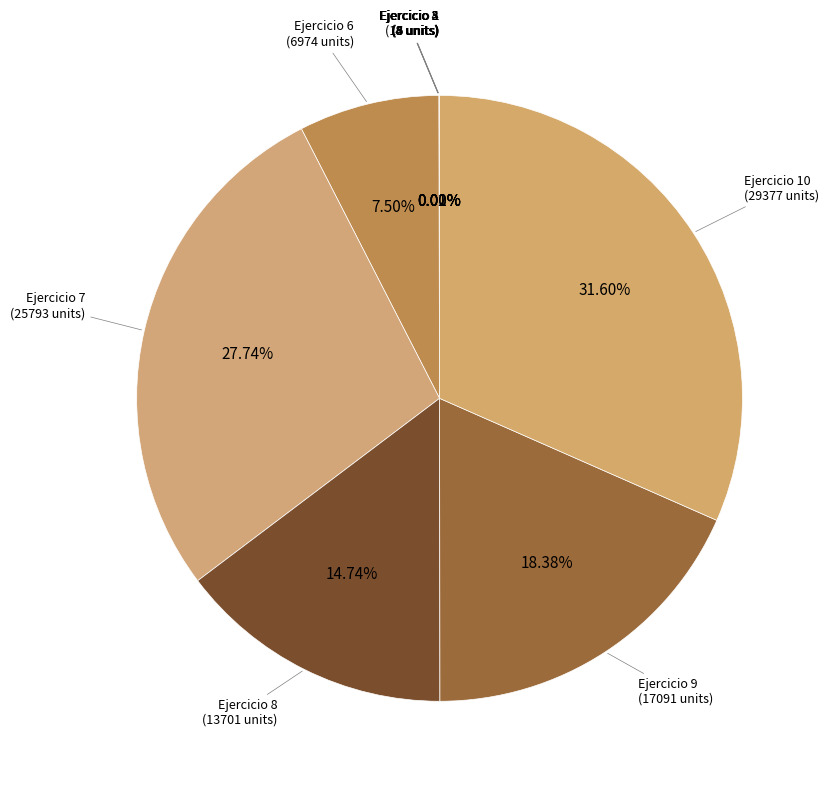

What is the largest slice in the pie chart?

Ejercicio 10